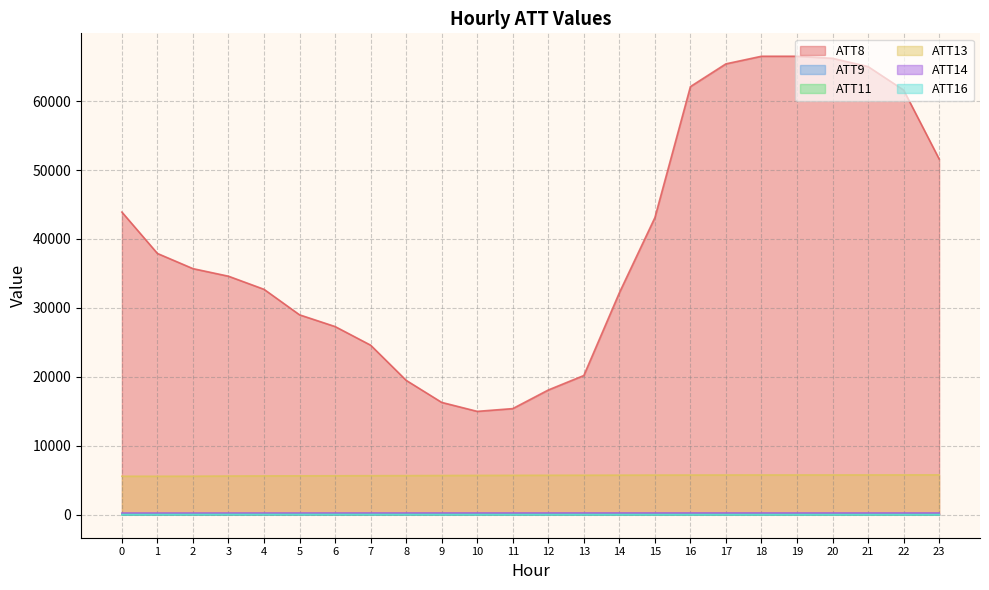

True or false: ATT8 and ATT9 cross at least once.

False